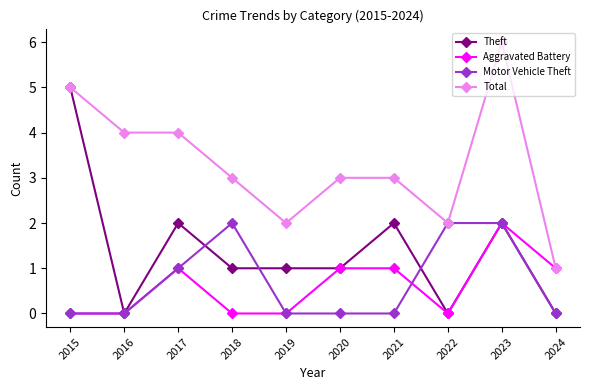

What is the difference between the maximum and minimum values in the Total series?

5